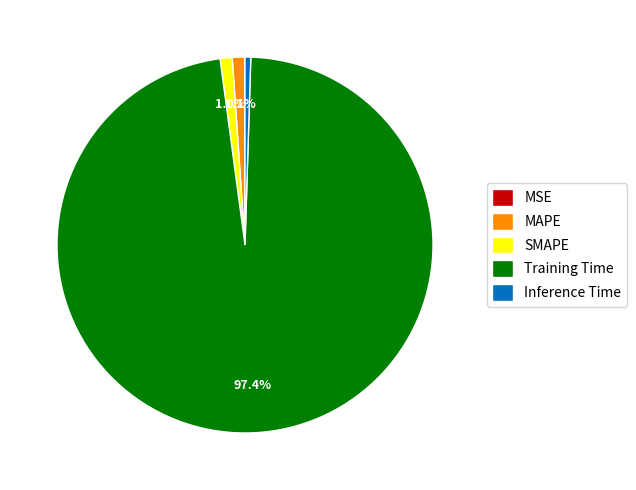

Is there a majority slice in this chart?

Yes